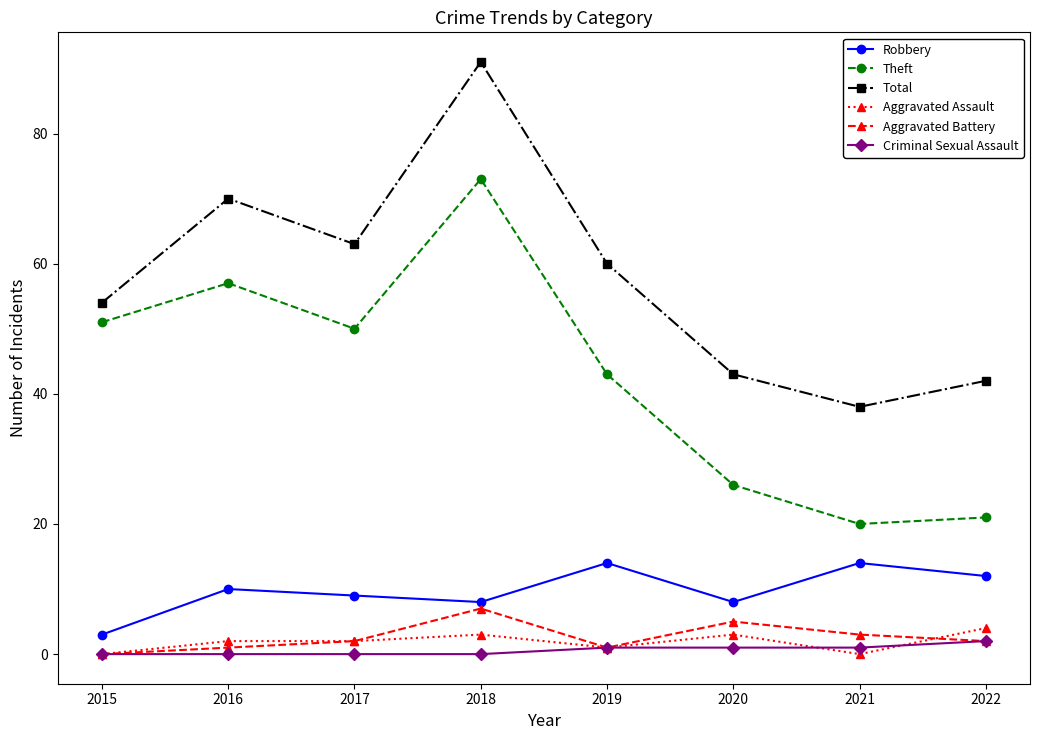

True or false: Aggravated Battery and Total intersect in this chart.

False